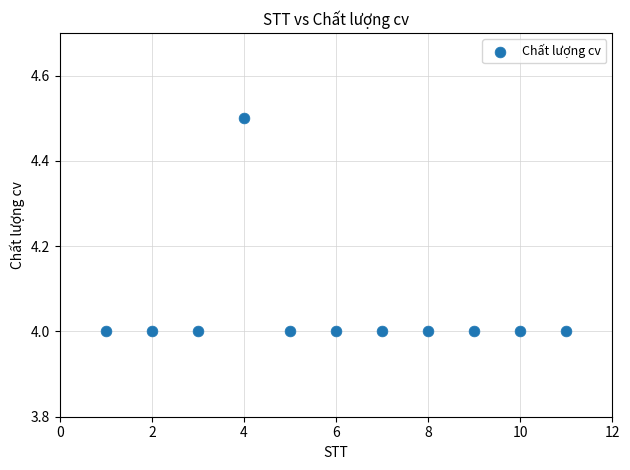

What is the range of Y values (max minus min)?

0.5